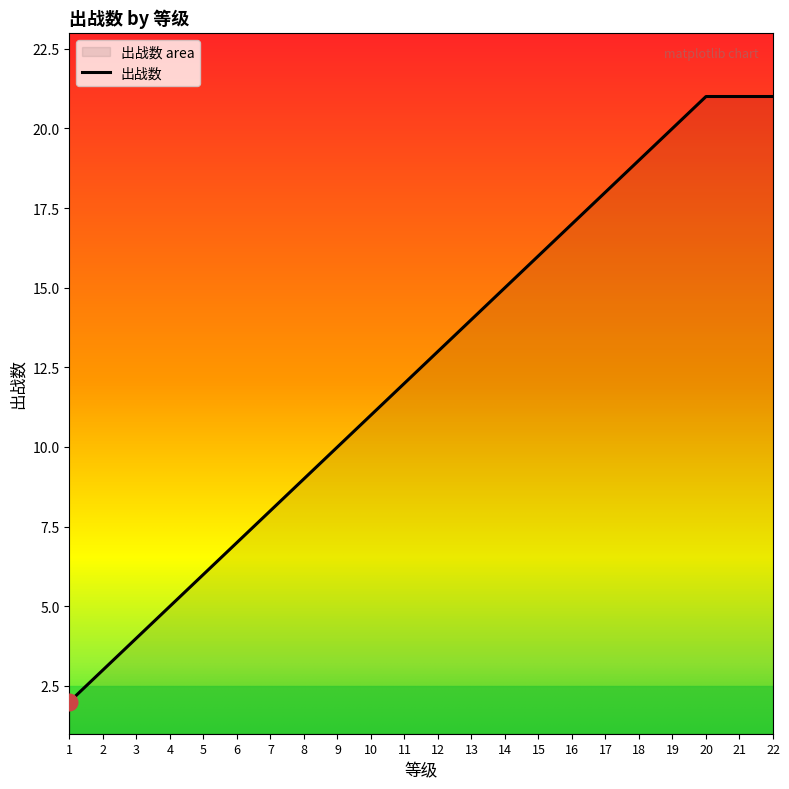

Where is the data nearest to the value 11?

10